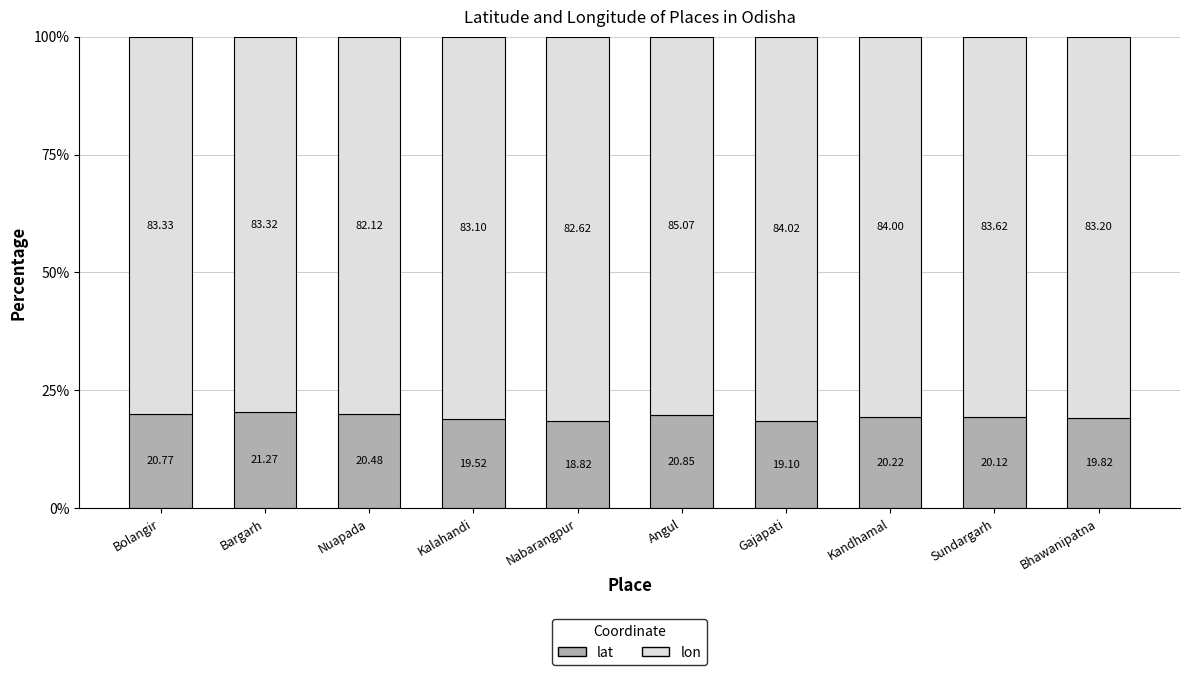

What are all the series names shown in the legend?

lat, lon